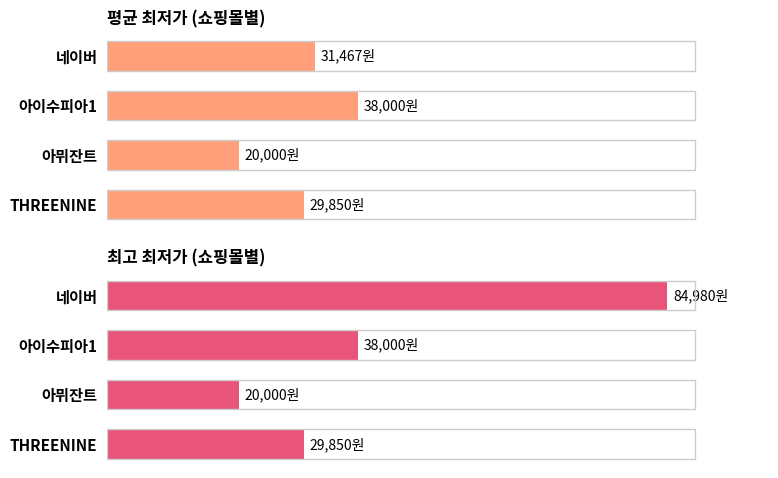

What is the highest value of the 최고 최저가 (쇼핑몰별) series?

84980